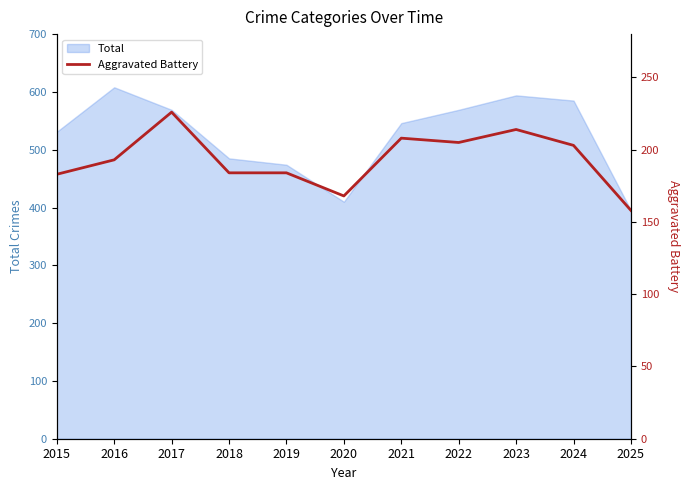

How many lines are shown in the chart?

1